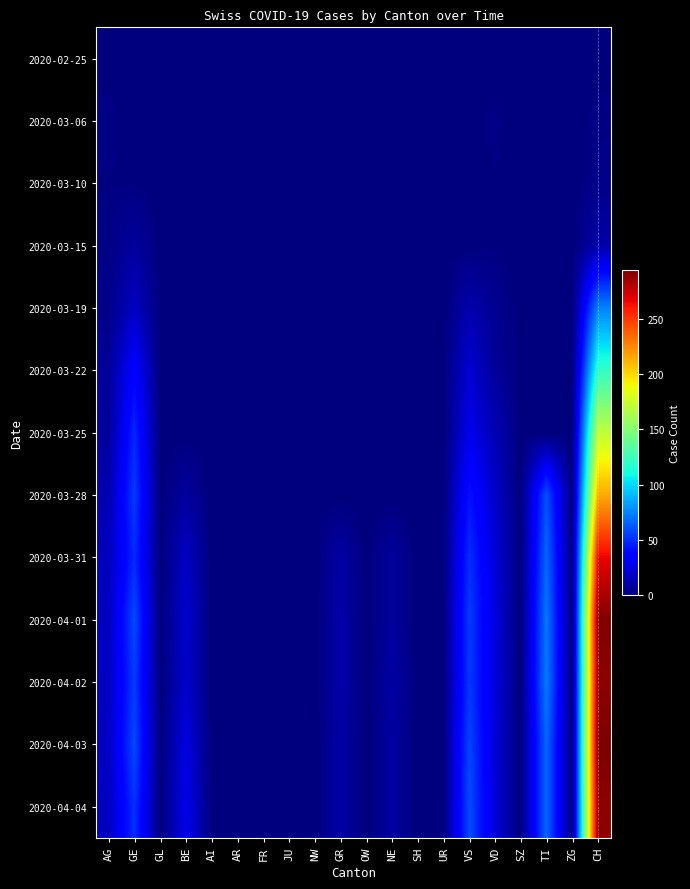

How many values in the 2020-04-04 series exceed 0?

9